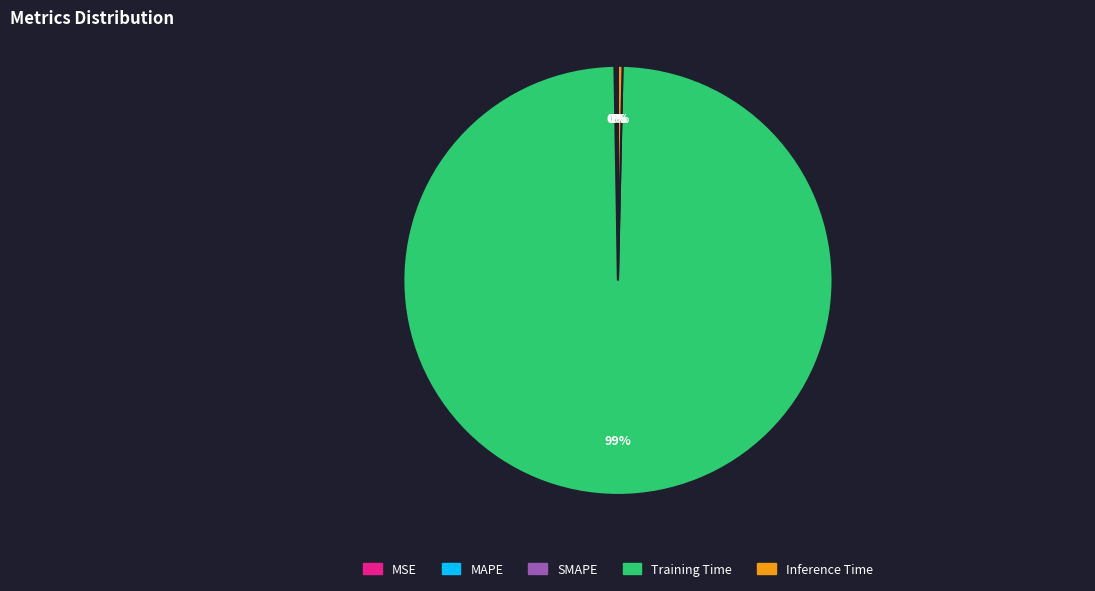

To the nearest percent, what is the average slice percentage?

20%